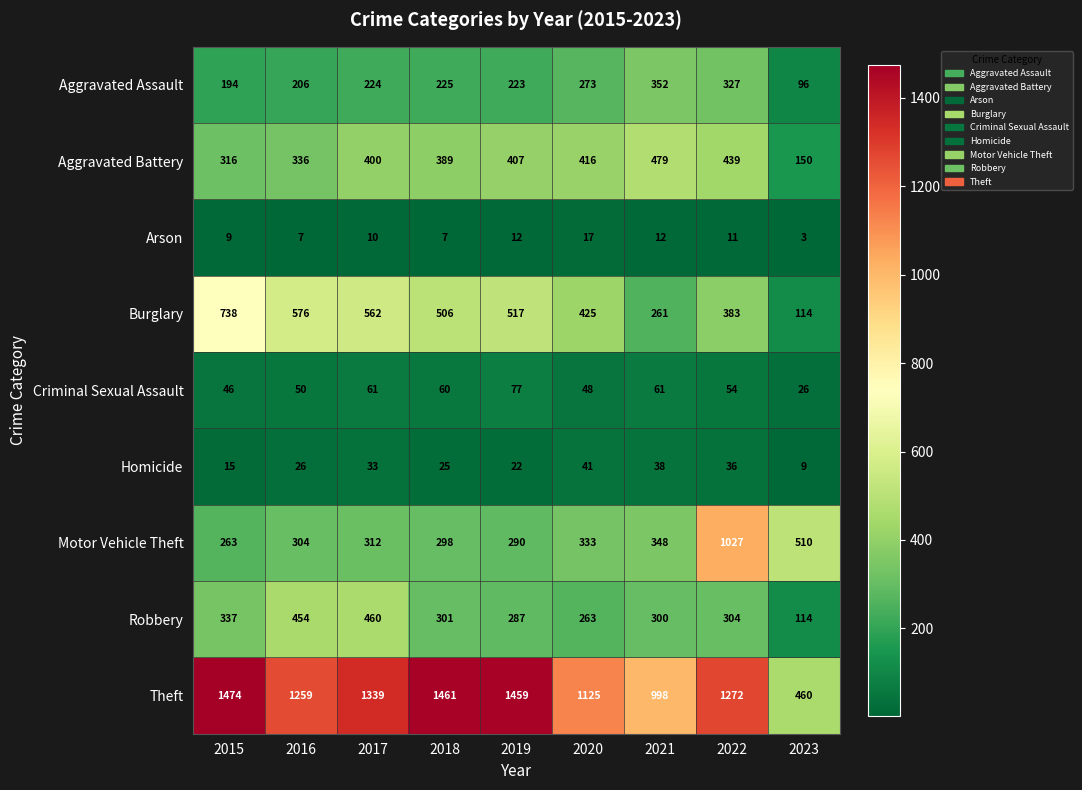

How many categories are shown in the chart?

9